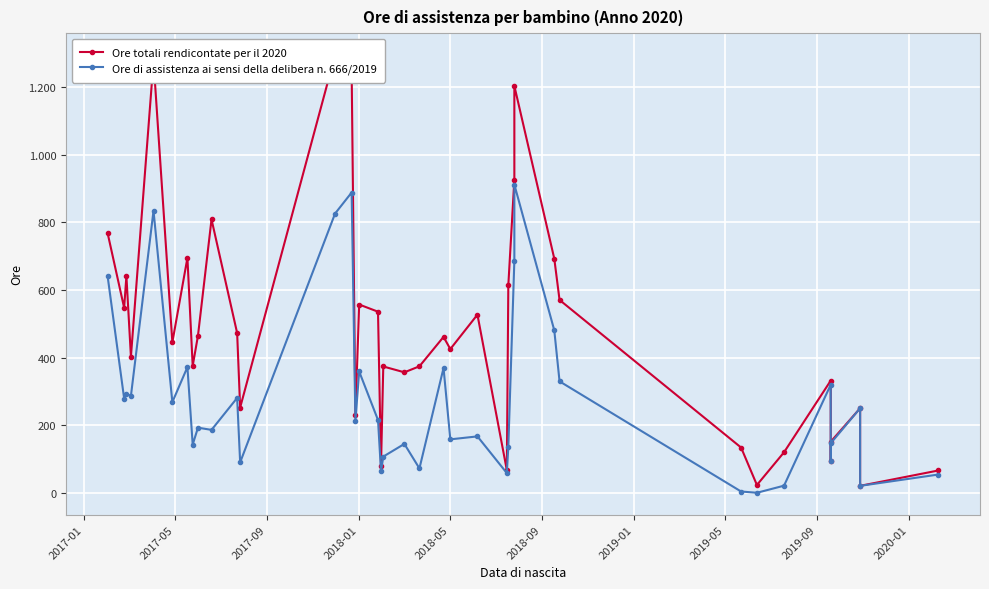

What is the maximum value for Ore di assistenza ai sensi della delibera n. 666/2019?

911.5